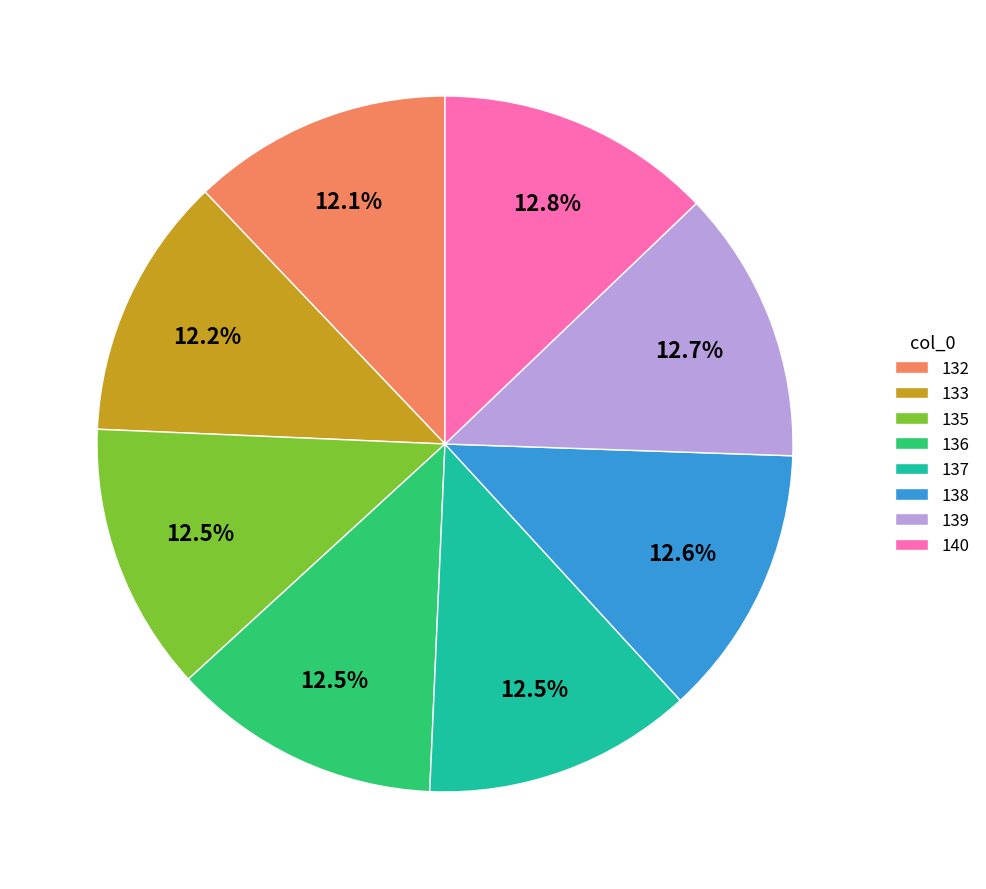

What percentage do 133 and 132 together represent?

24.3%